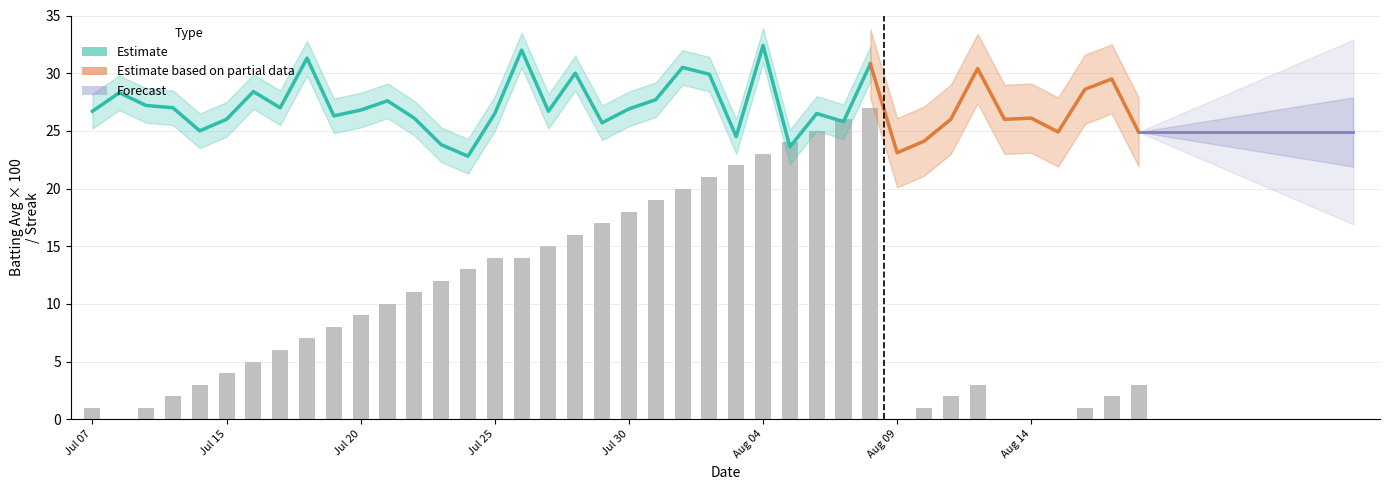

True or false: the data shows 6 at 12.

False